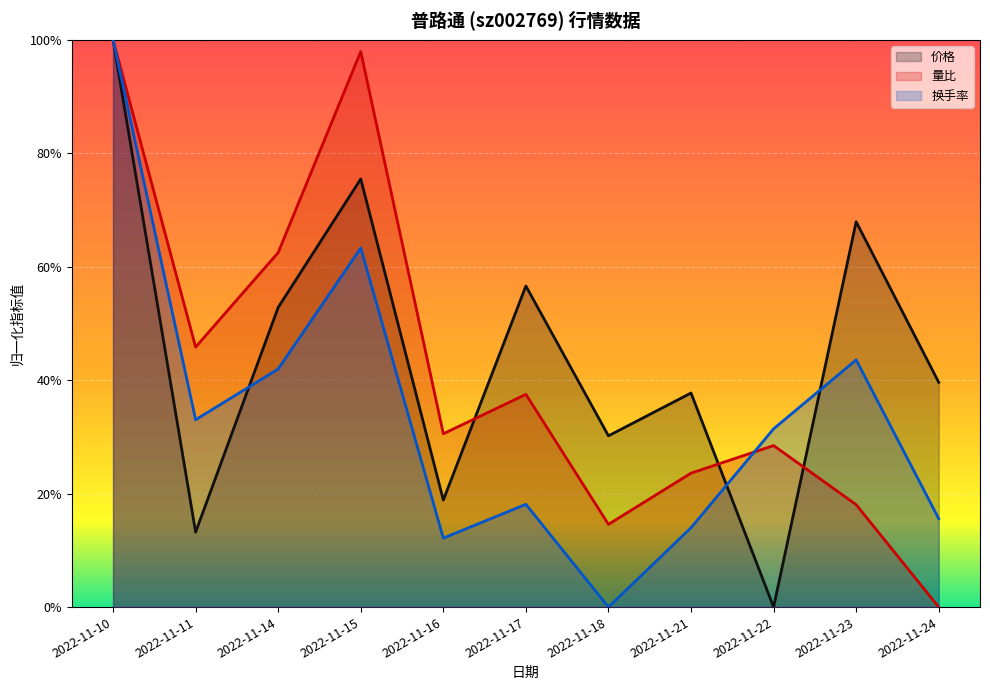

How many categories are shown in the chart?

11